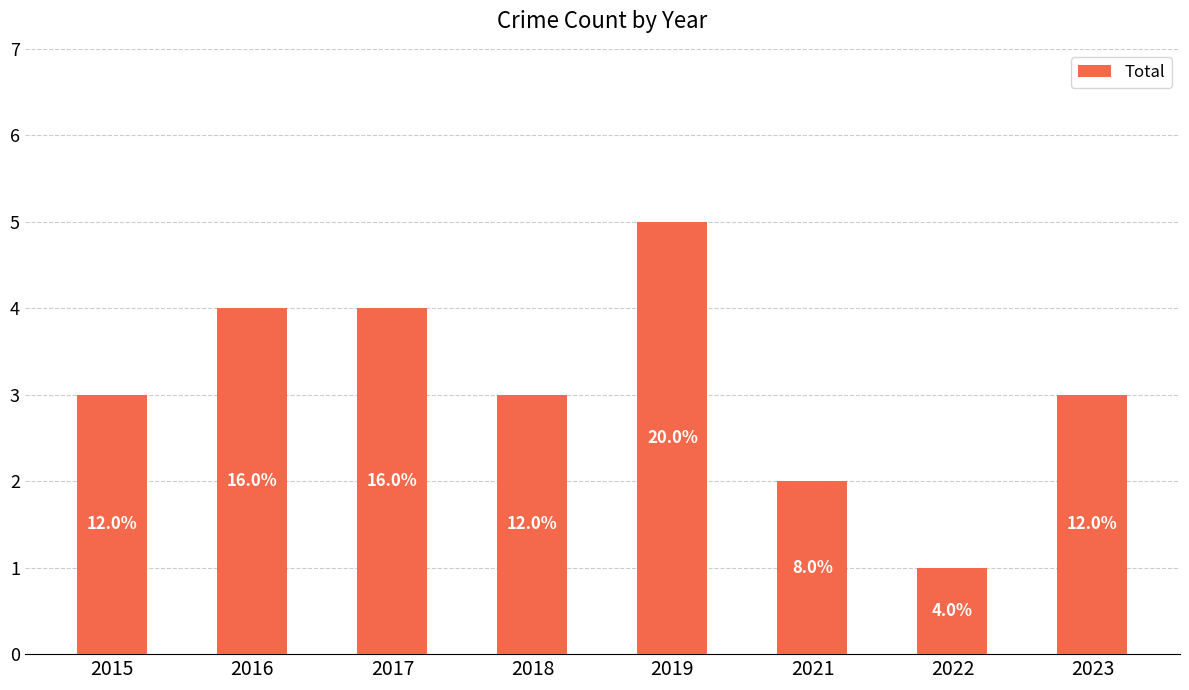

Does the chart contain any negative values?

No